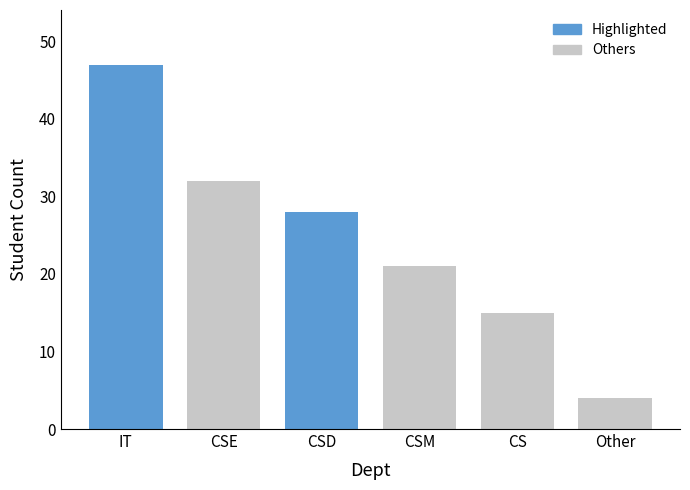

Read the value at Other, to the nearest 5.

5